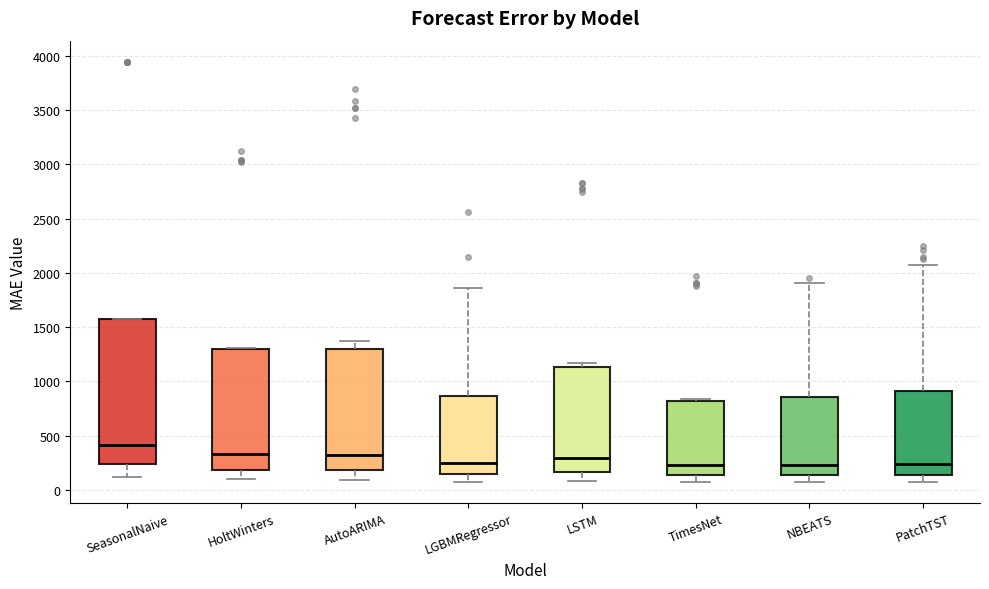

Which box is the tallest, from its lower edge to its upper edge?

SeasonalNaive